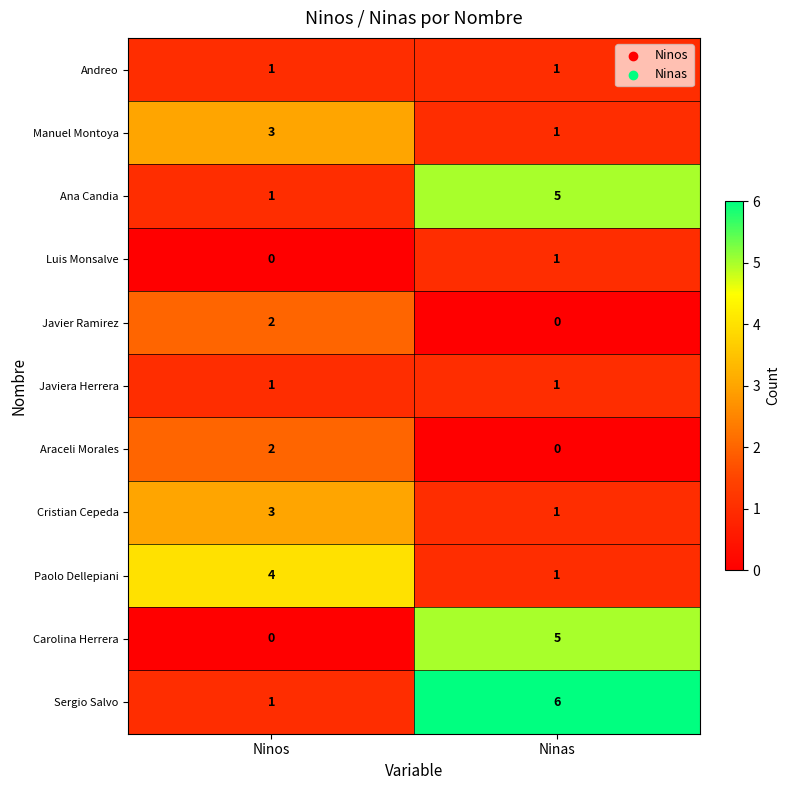

How many distinct data groups are displayed?

11